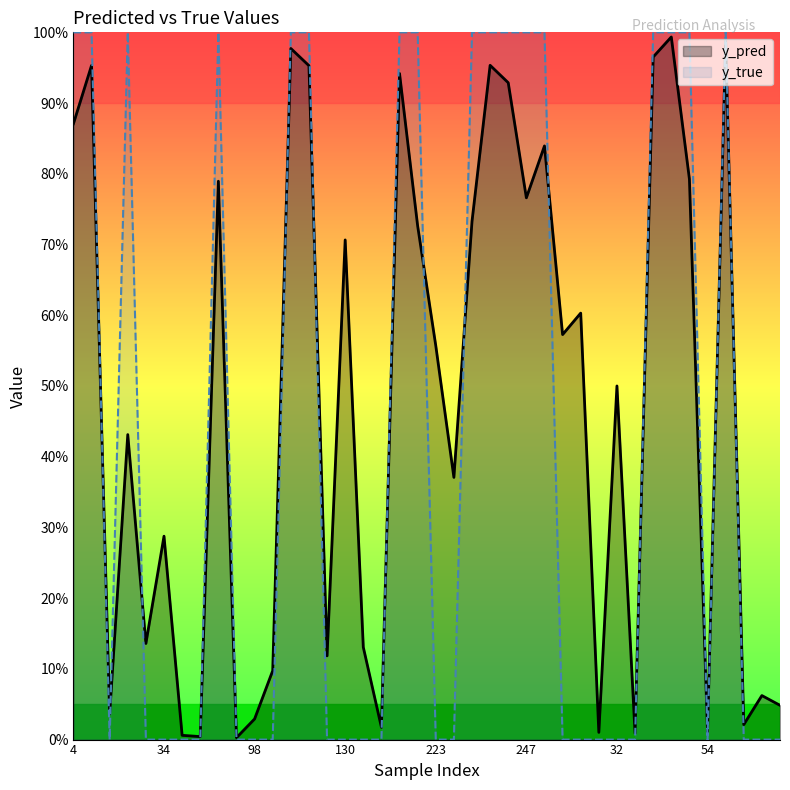

What is the difference between the highest and lowest values at 14?

0.1